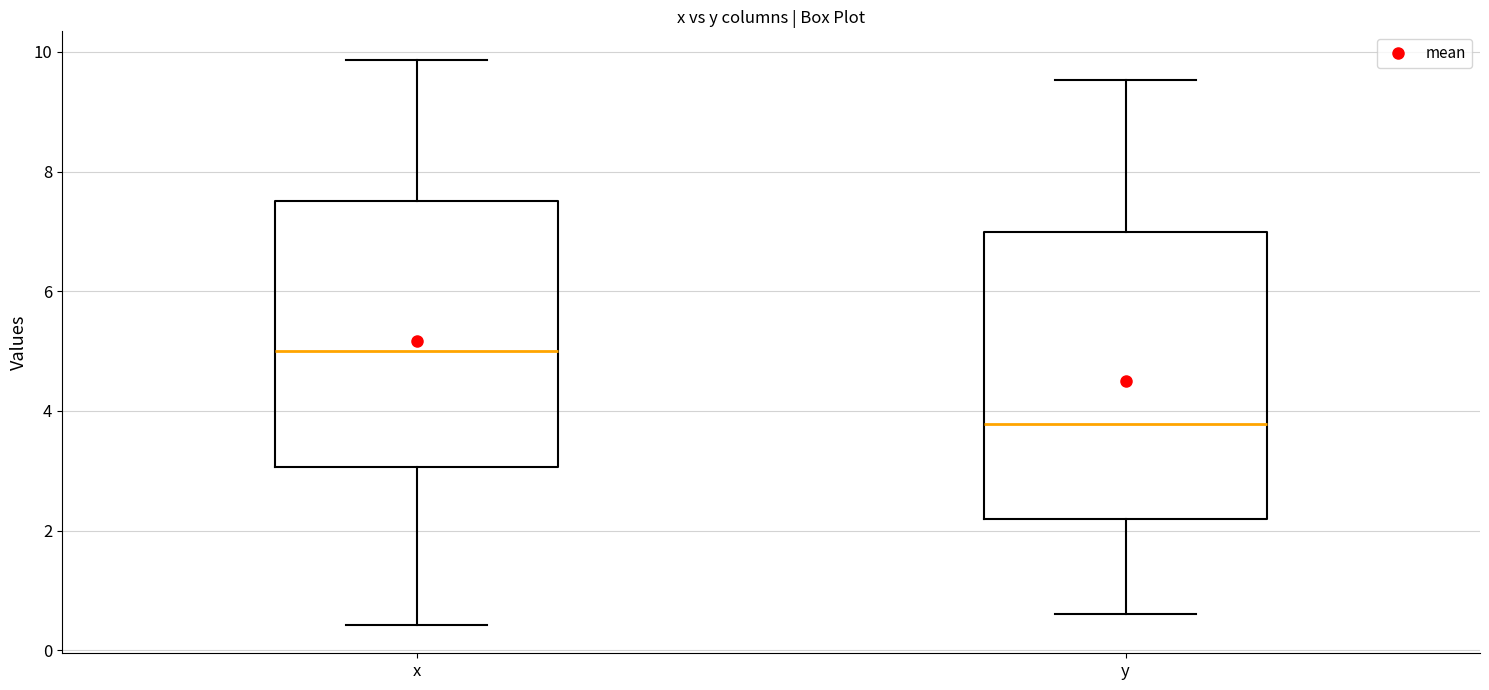

Which box's median line is the lowest?

y